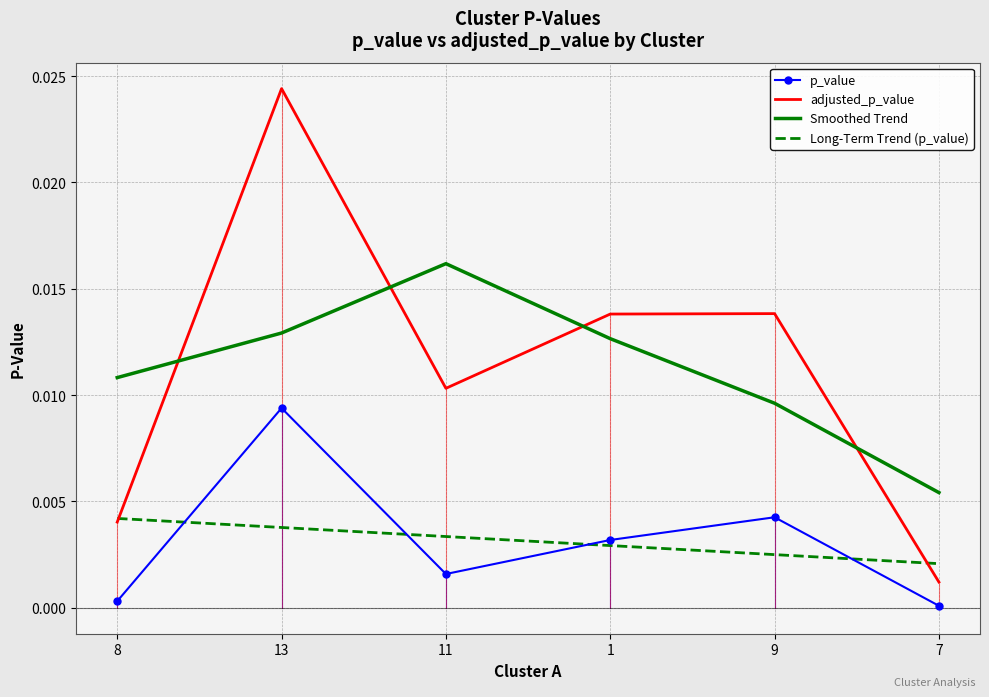

Which series has the largest total across all categories?

adjusted_p_value